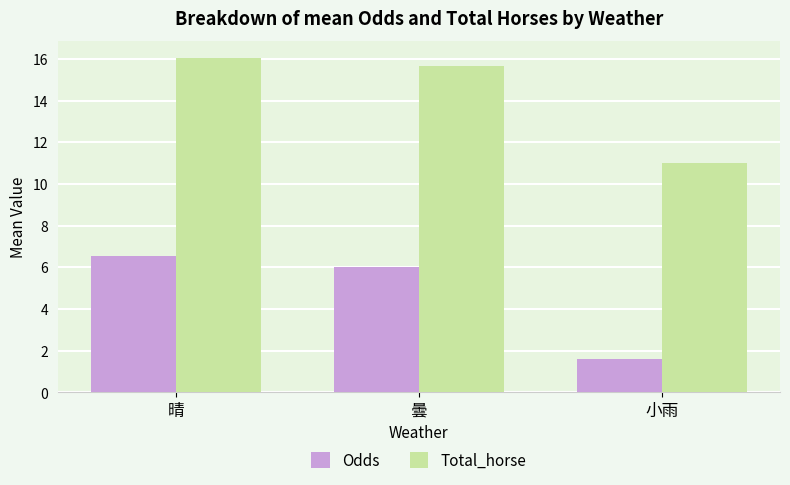

Which series has the largest total across all categories?

Total_horse